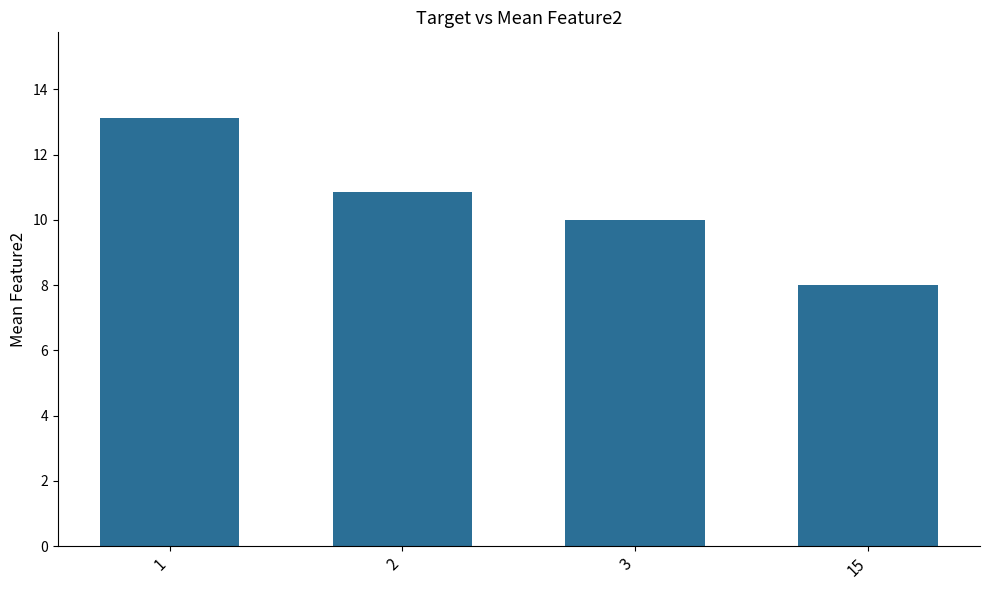

Read the value at 2.

10.9